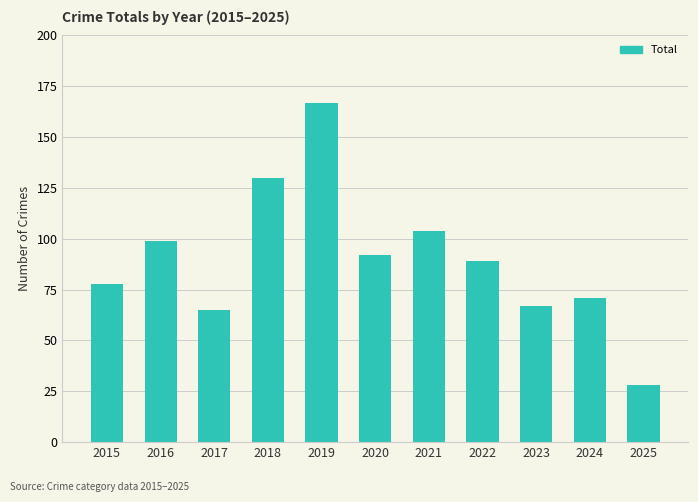

Where does the data first go above 89?

2016